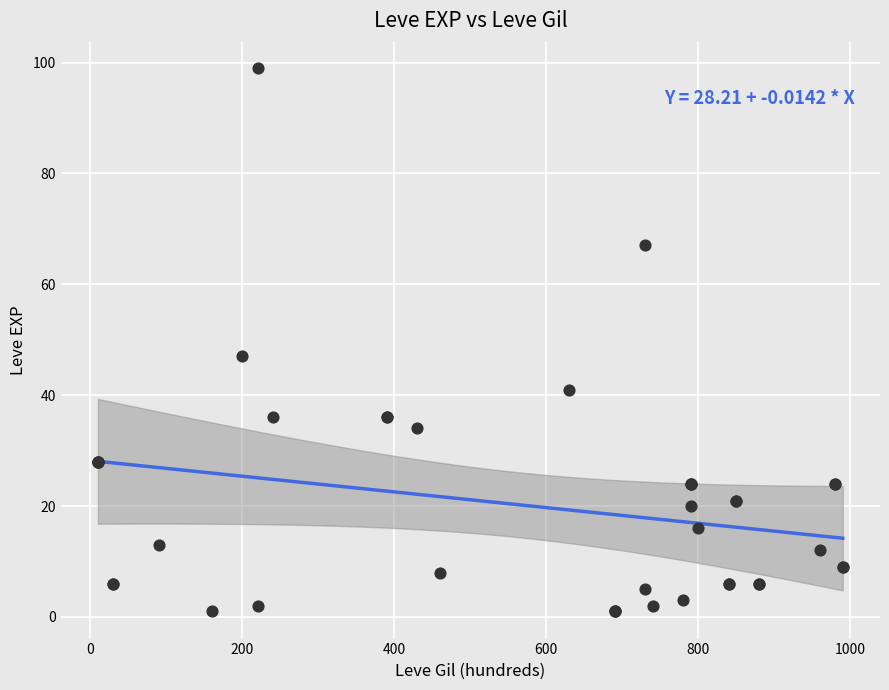

What Y value in the scatter plot is closest to 50?

47